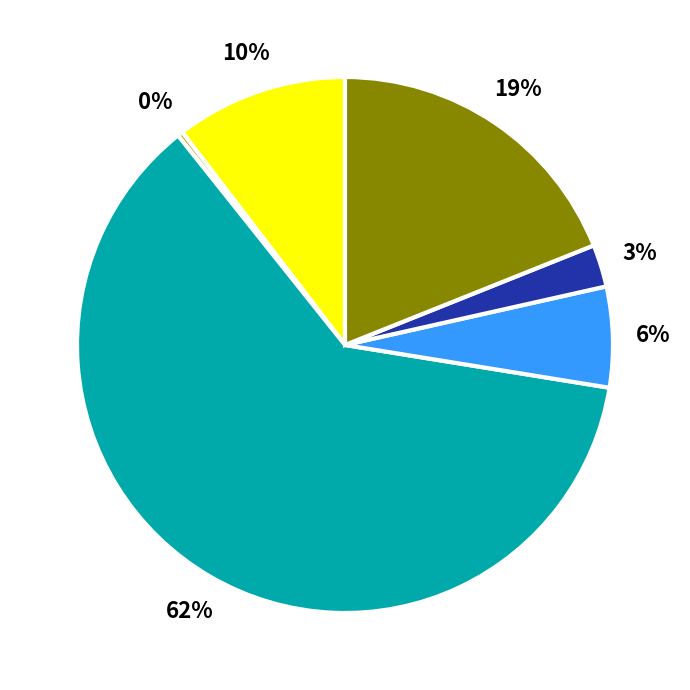

Is there a majority slice in this chart?

Yes